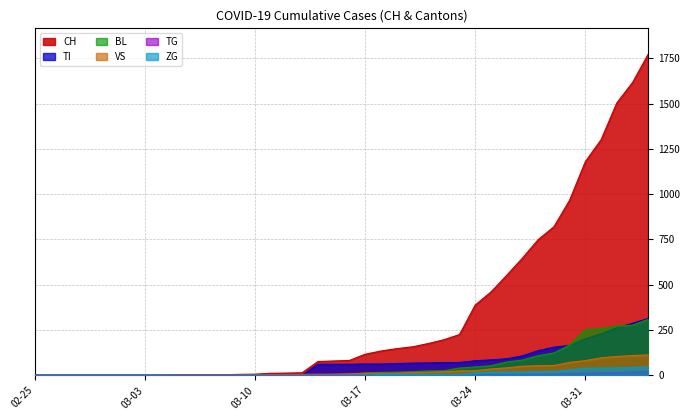

How many data points in CH are above 82?

19